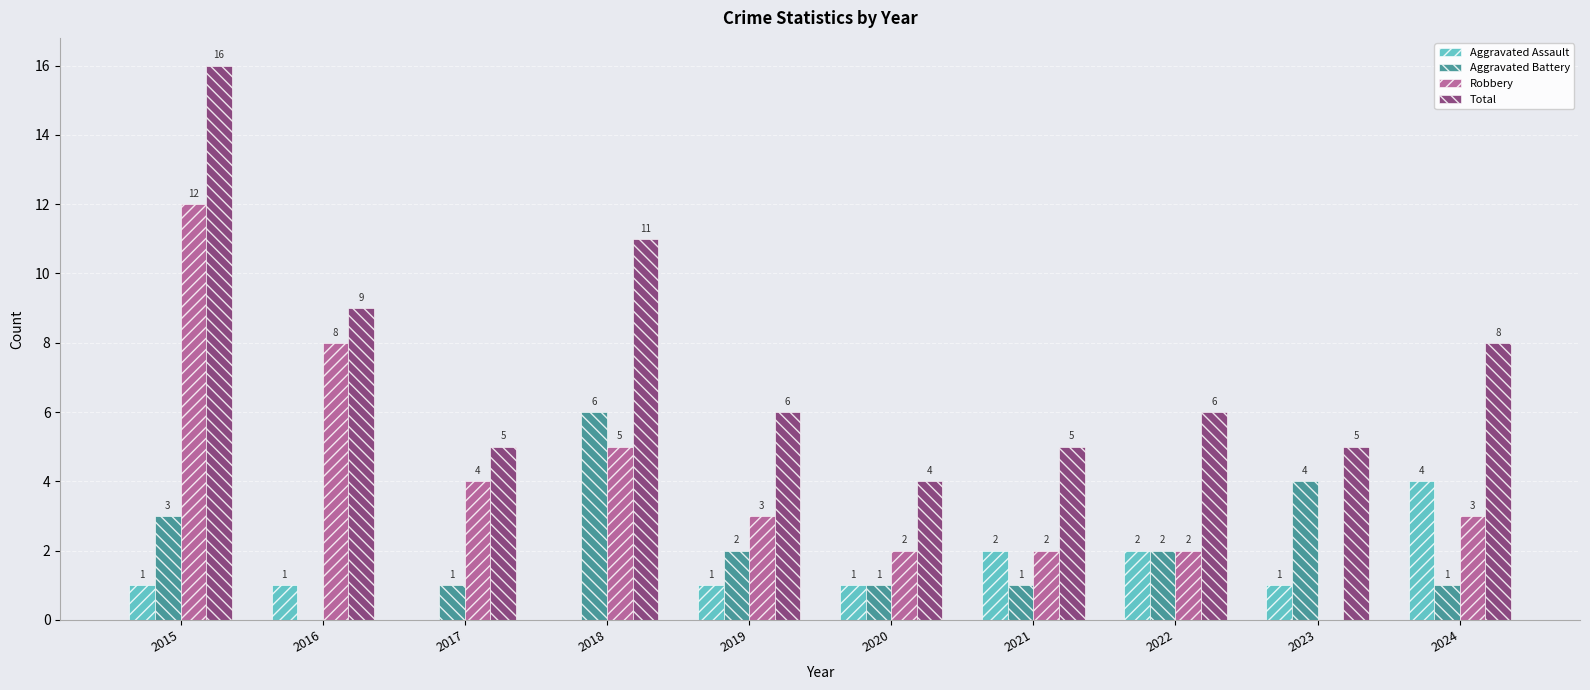

Is it true that Aggravated Assault equals 2 at 2023?

False